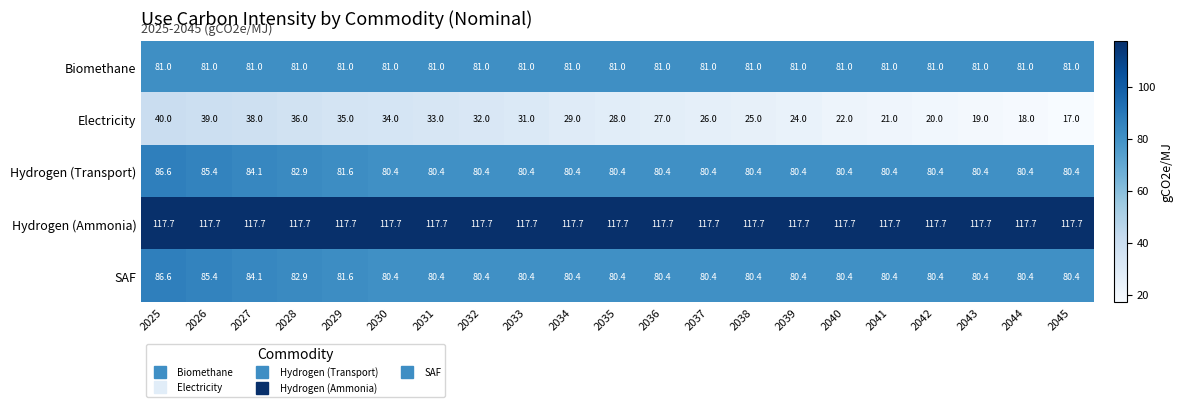

What is the maximum value shown in the chart?

117.7